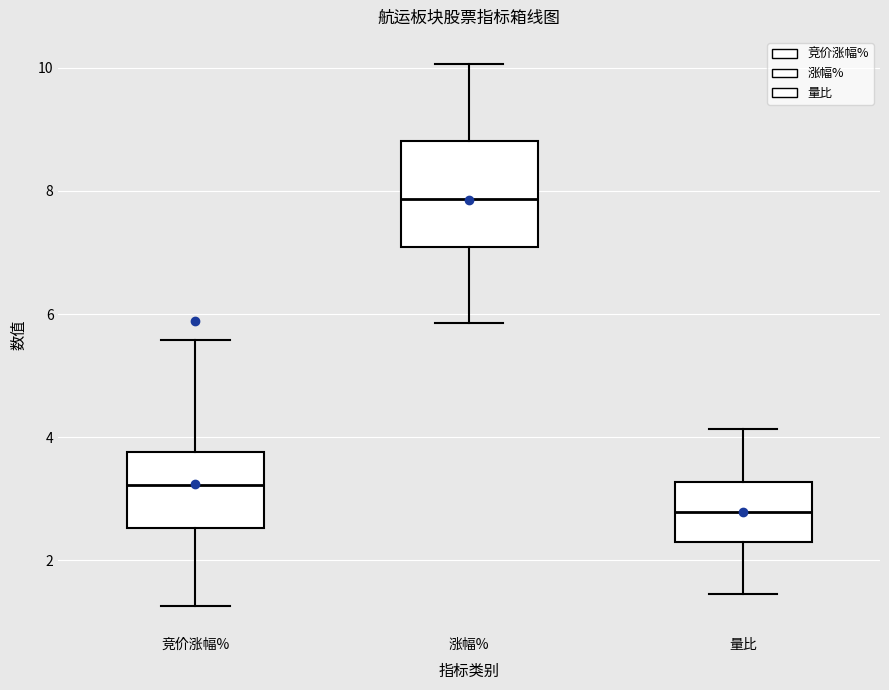

Which box has the highest median line?

涨幅%